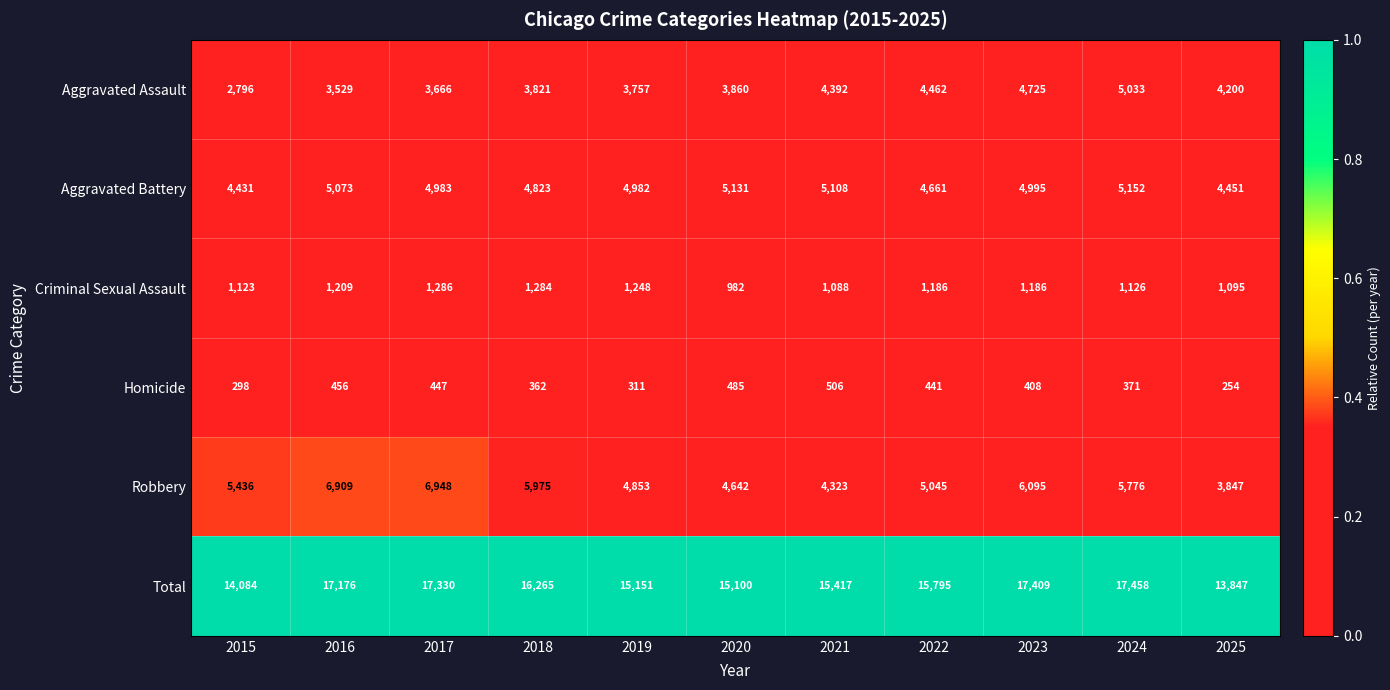

What is the average value of the Aggravated Battery series?

4890